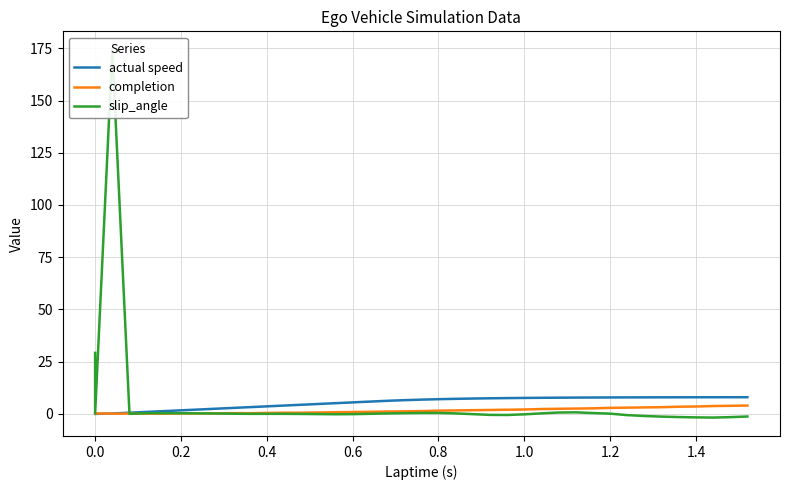

At how many categories does at least one series exceed 133?

1